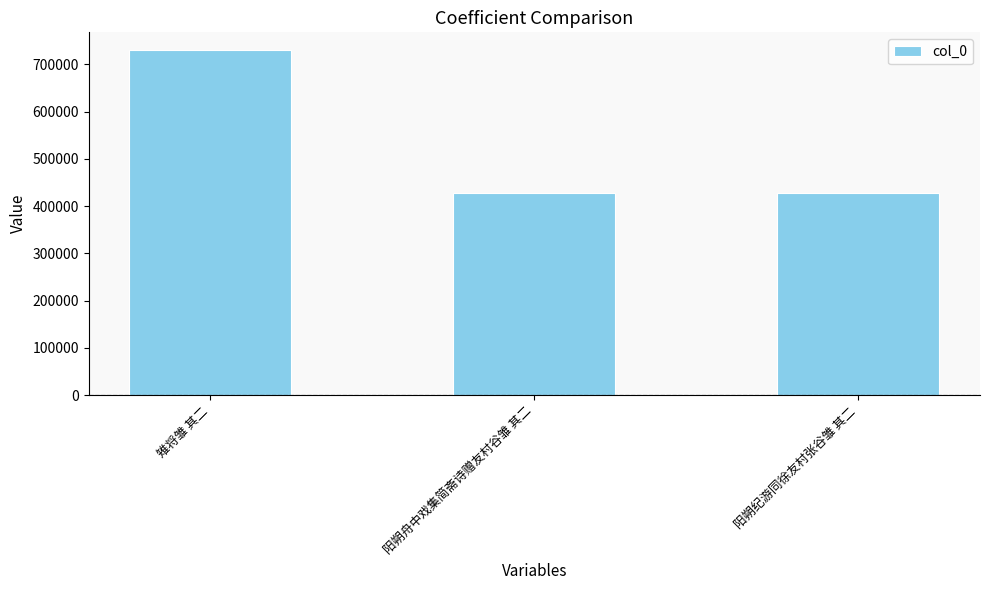

The chart shows a value of 426876 at 阳朔纪游同徐友村张谷雏 其二. True or false?

True